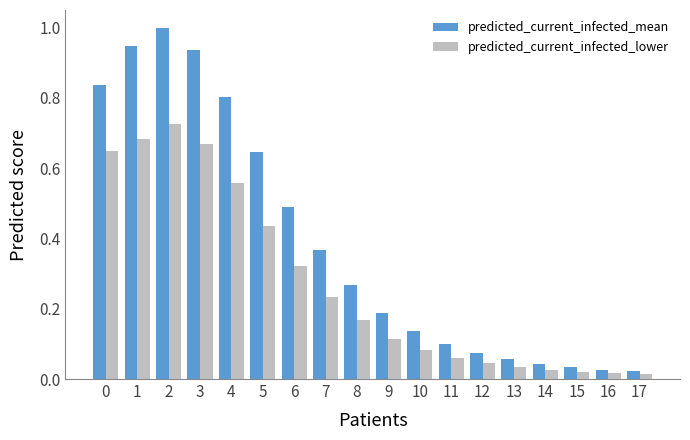

How many groups of bars are there?

18